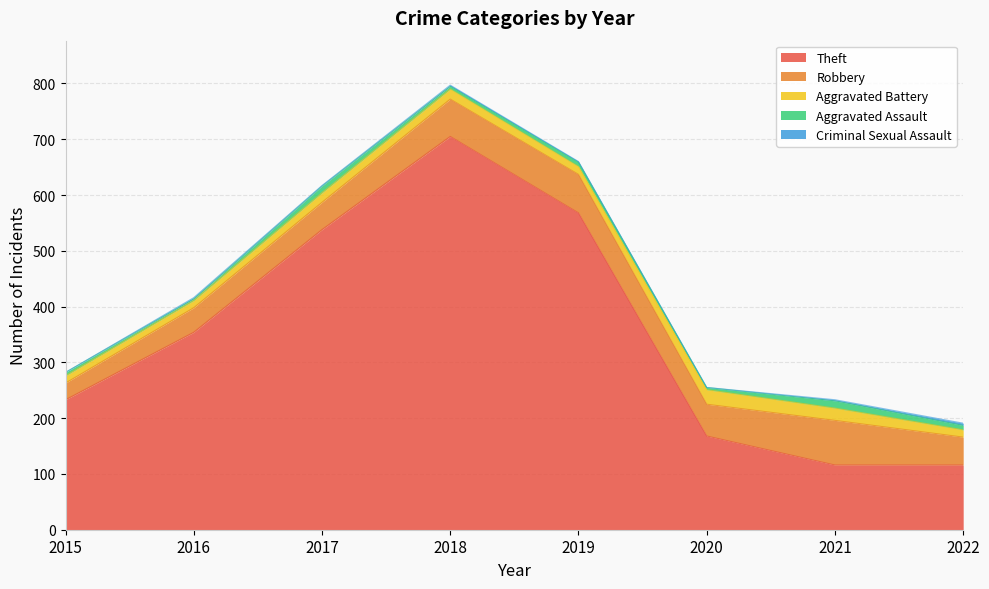

True or false: Aggravated Assault has a value of 2 at 2016.

False